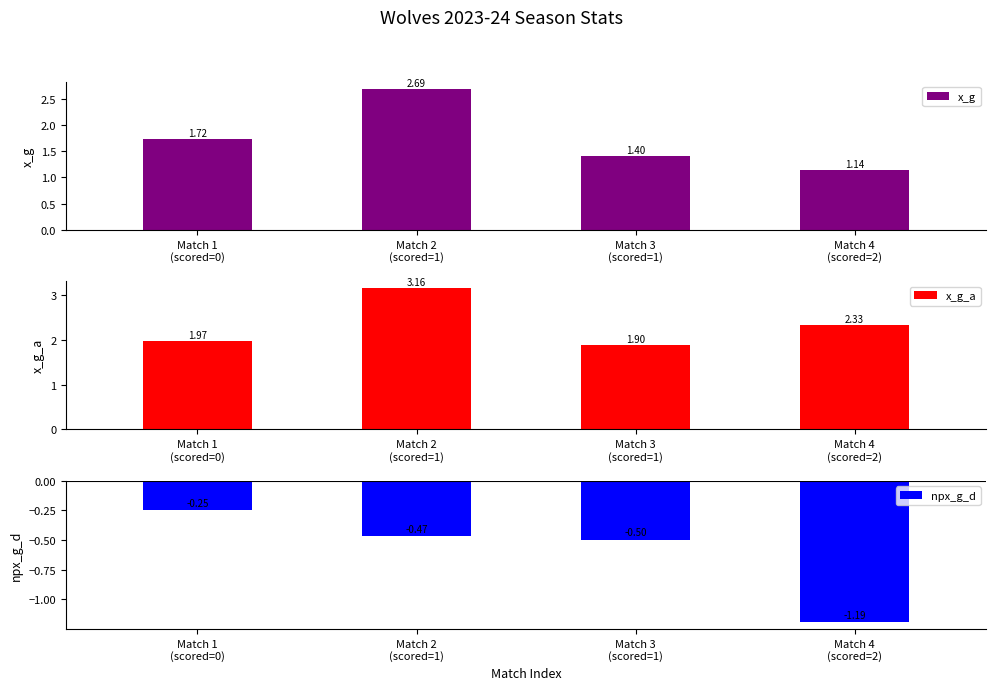

Rank the series at Match 4
(scored=2) from lowest to highest value.

npx_g_d, x_g, x_g_a